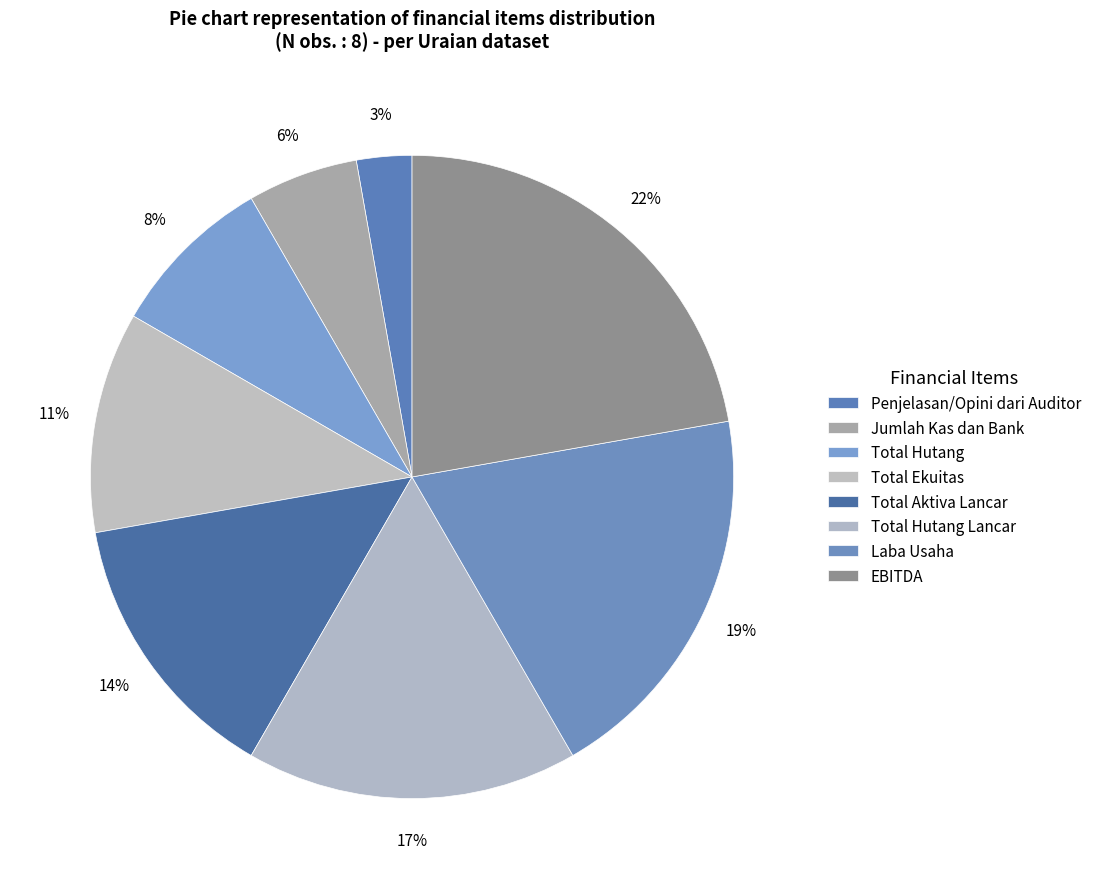

To the nearest percent, what is the combined percentage of Total Hutang Lancar and Total Ekuitas?

28%